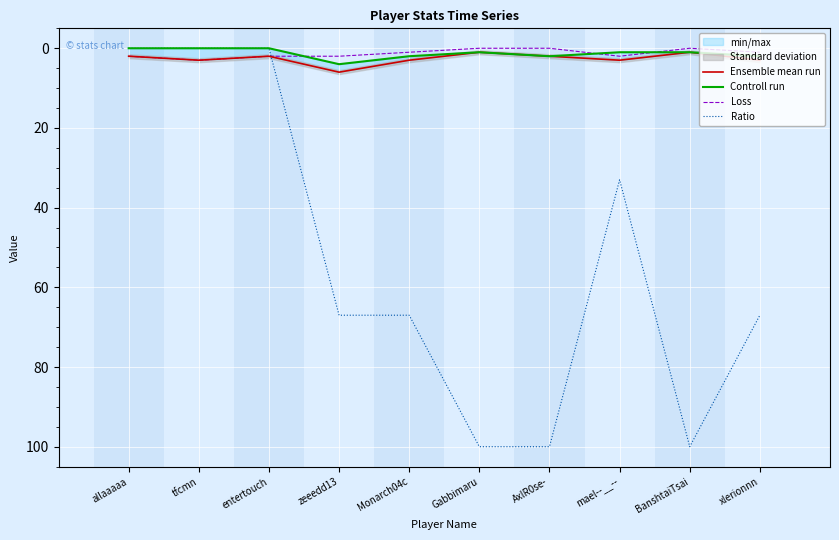

Which label corresponds to the largest value in the chart?

Gabbimaru